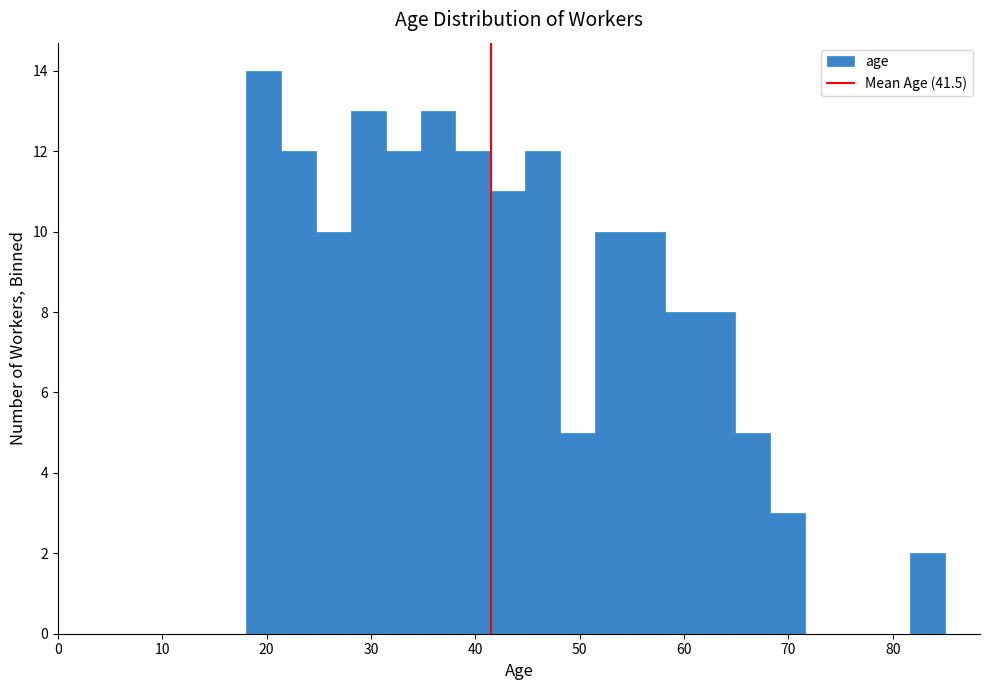

Read against the x-axis, roughly where is the centre of the tallest bar?

20